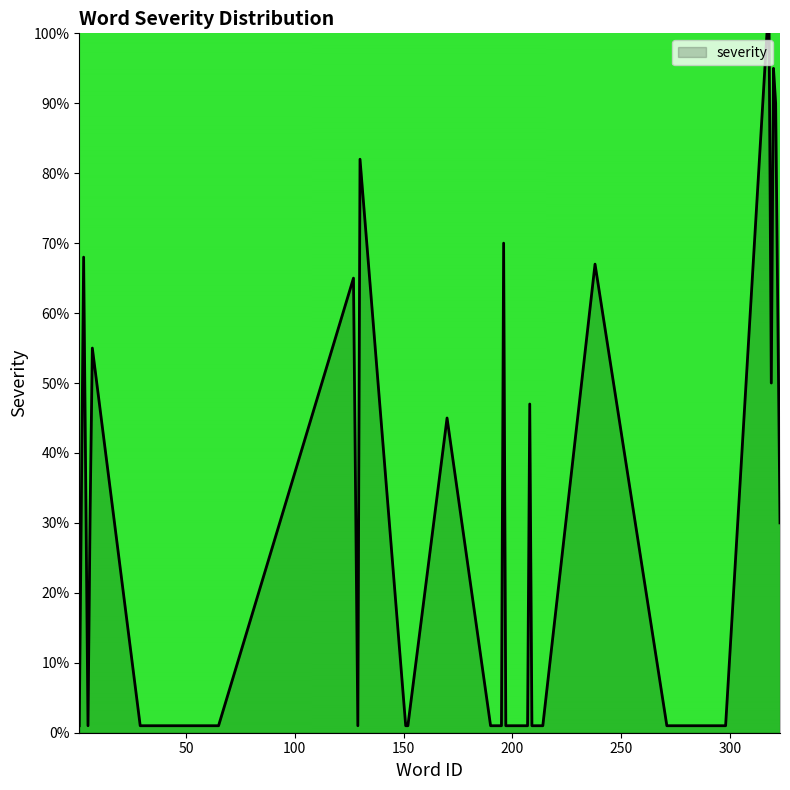

What is the greatest value displayed?

100